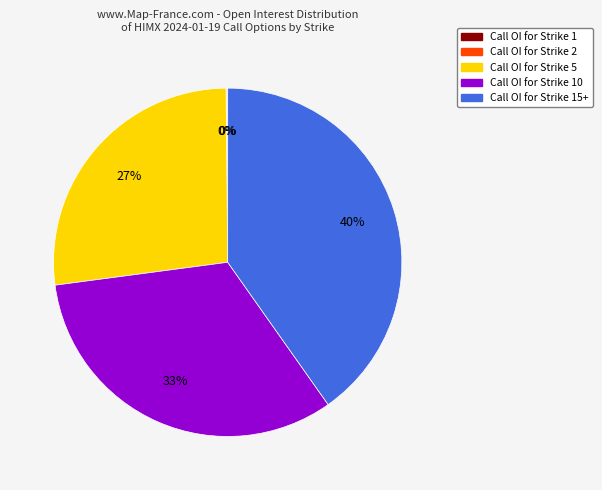

Is there a majority slice in this chart?

No